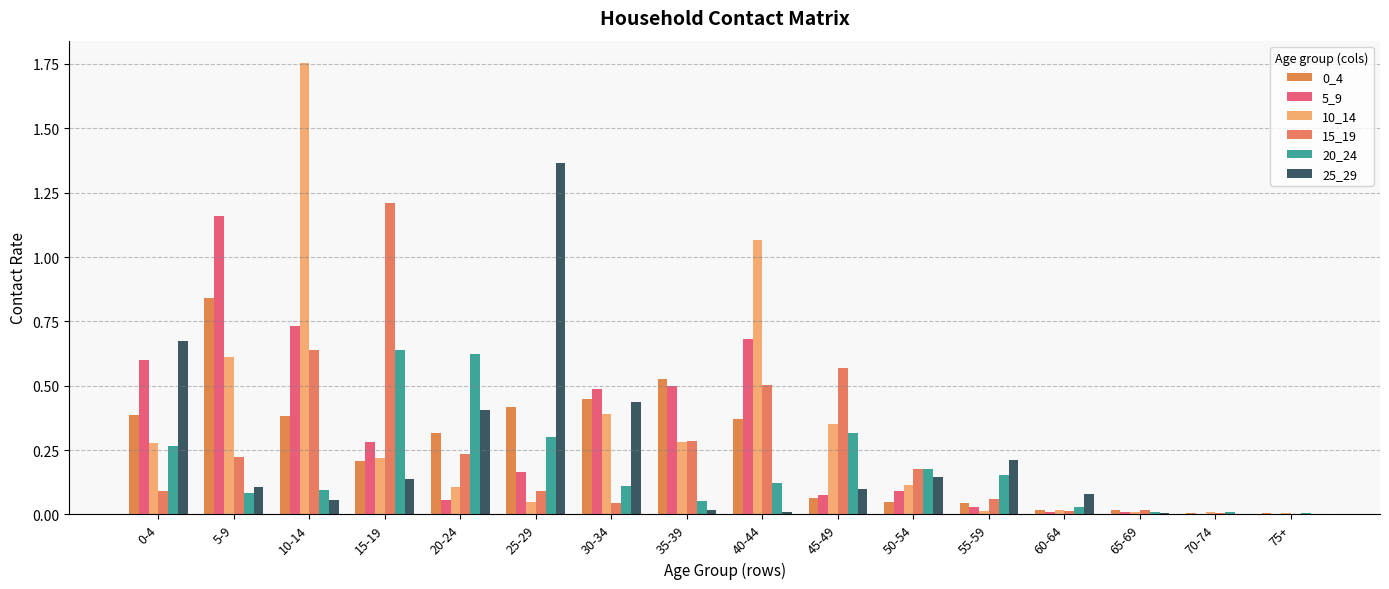

Reading left to right, what are all the values shown in this chart?

0_4: 0-4=0.4	5-9=0.8	10-14=0.4	15-19=0.2	20-24=0.3	25-29=0.4	30-34=0.4	35-39=0.5	40-44=0.4	45-49=0.1	50-54=0.0	55-59=0.0	60-64=0.0	65-69=0.0	70-74=0.0	75+=0.0
5_9: 0-4=0.6	5-9=1.2	10-14=0.7	15-19=0.3	20-24=0.1	25-29=0.2	30-34=0.5	35-39=0.5	40-44=0.7	45-49=0.1	50-54=0.1	55-59=0.0	60-64=0.0	65-69=0.0	70-74=0.0	75+=0.0
10_14: 0-4=0.3	5-9=0.6	10-14=1.8	15-19=0.2	20-24=0.1	25-29=0.0	30-34=0.4	35-39=0.3	40-44=1.1	45-49=0.4	50-54=0.1	55-59=0.0	60-64=0.0	65-69=0.0	70-74=0.0	75+=0.0
15_19: 0-4=0.1	5-9=0.2	10-14=0.6	15-19=1.2	20-24=0.2	25-29=0.1	30-34=0.0	35-39=0.3	40-44=0.5	45-49=0.6	50-54=0.2	55-59=0.1	60-64=0.0	65-69=0.0	70-74=0.0	75+=0.0
20_24: 0-4=0.3	5-9=0.1	10-14=0.1	15-19=0.6	20-24=0.6	25-29=0.3	30-34=0.1	35-39=0.1	40-44=0.1	45-49=0.3	50-54=0.2	55-59=0.2	60-64=0.0	65-69=0.0	70-74=0.0	75+=0.0
25_29: 0-4=0.7	5-9=0.1	10-14=0.1	15-19=0.1	20-24=0.4	25-29=1.4	30-34=0.4	35-39=0.0	40-44=0.0	45-49=0.1	50-54=0.1	55-59=0.2	60-64=0.1	65-69=0.0	70-74=0.0	75+=0.0